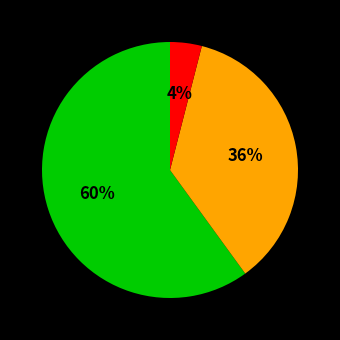

To the nearest percent, what is the average slice percentage?

33%